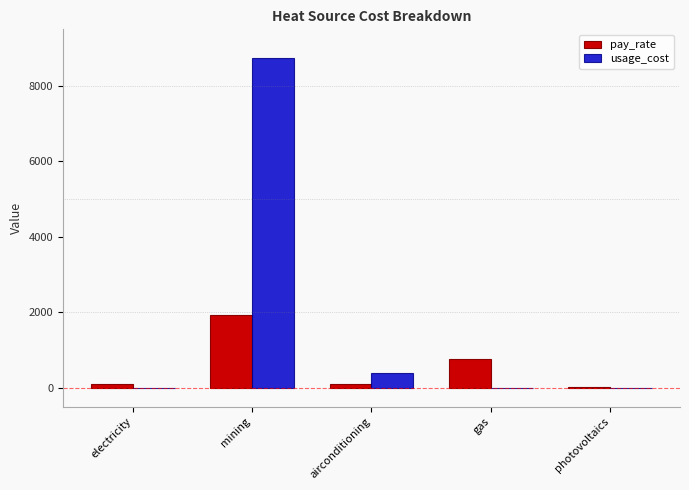

Which category has the highest value in the usage_cost series?

mining